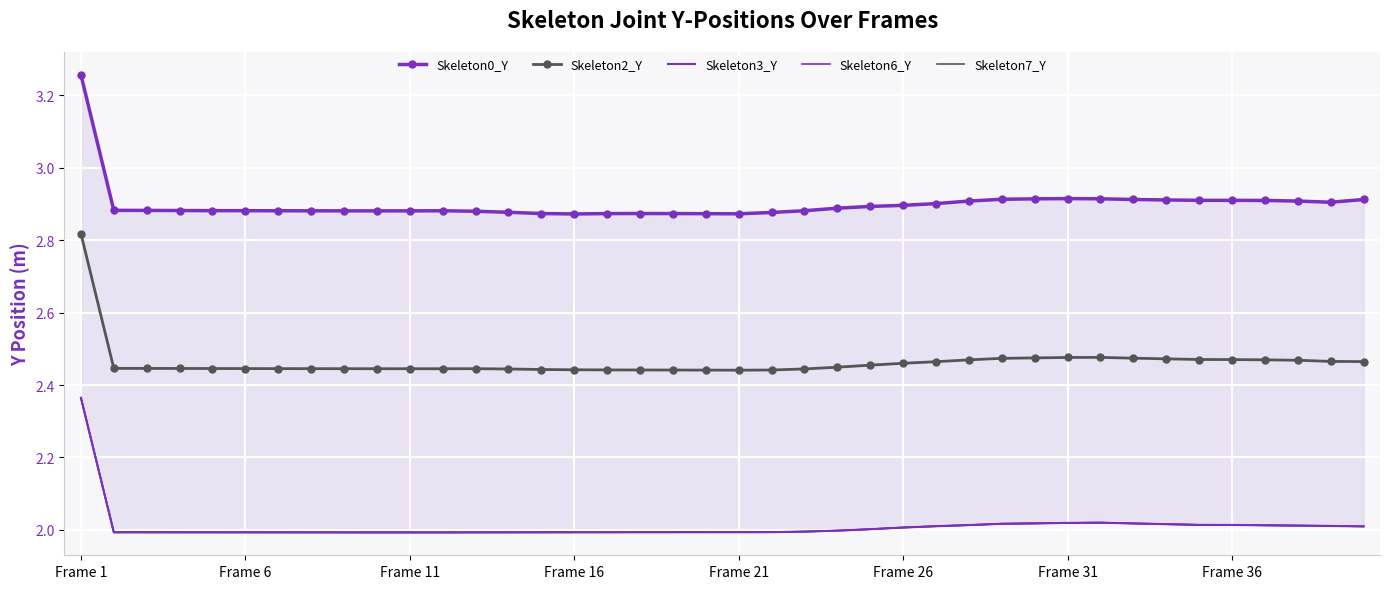

How many Skeleton2_Y values are between 2 and 3?

40